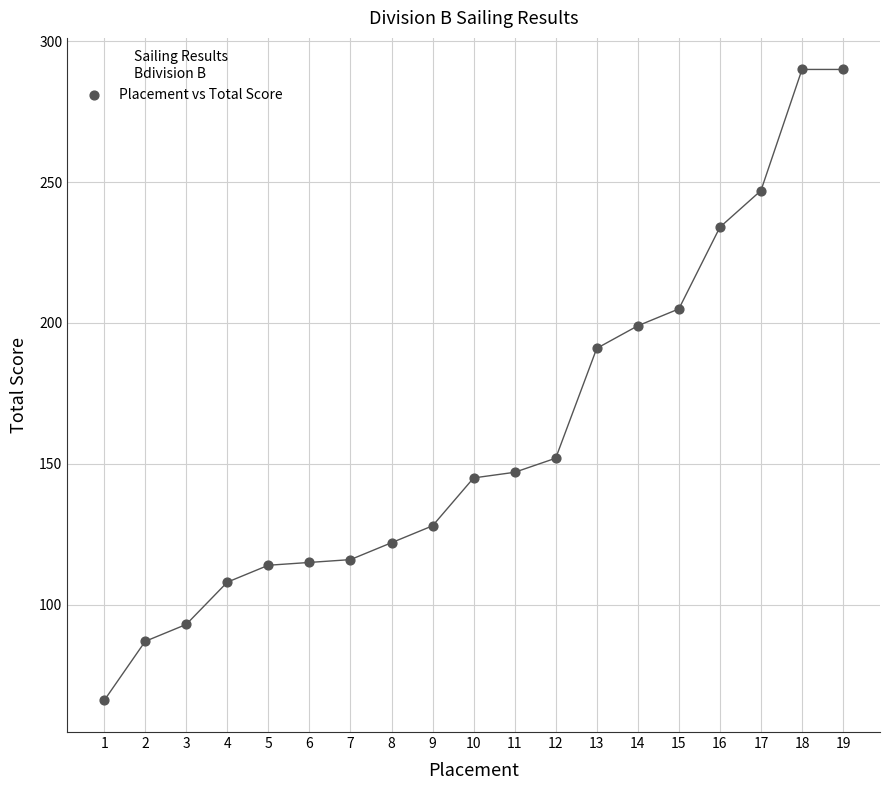

What Y value in the scatter plot is closest to 178?

191